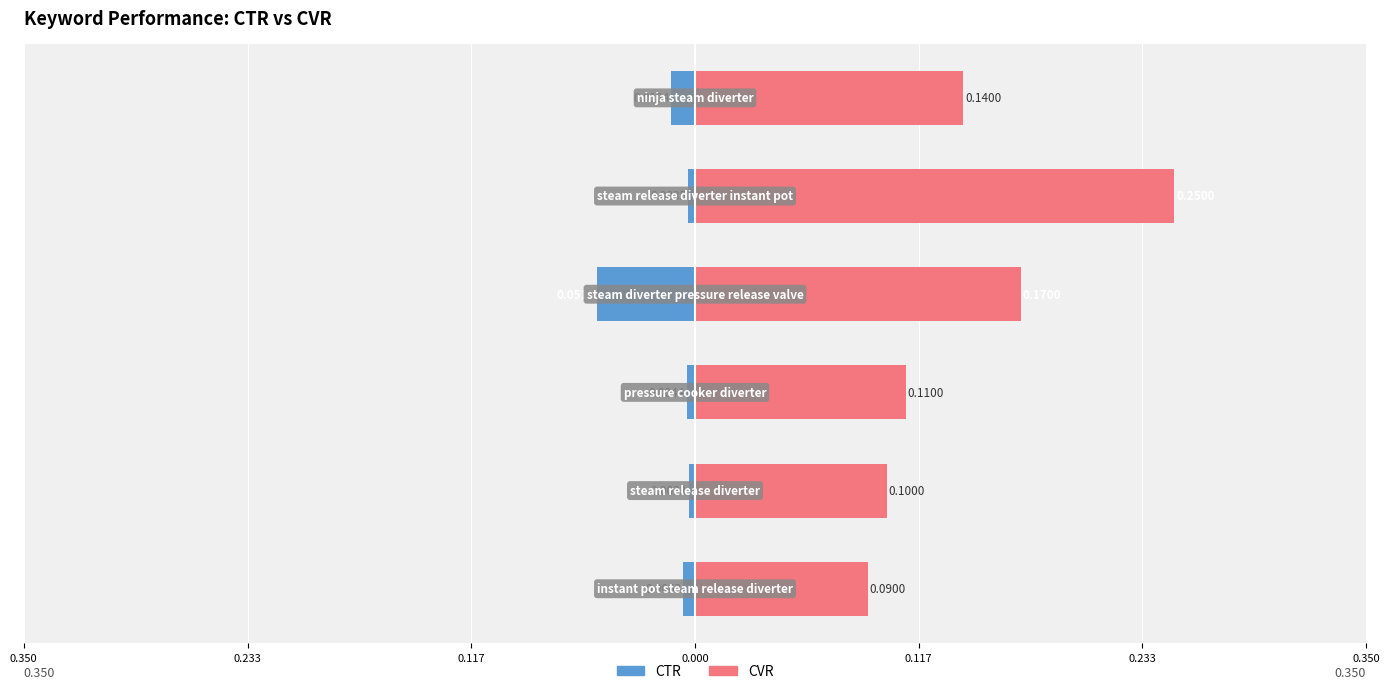

Is the value of CVR at 0.233 greater than the value of CTR at 0.233?

Yes